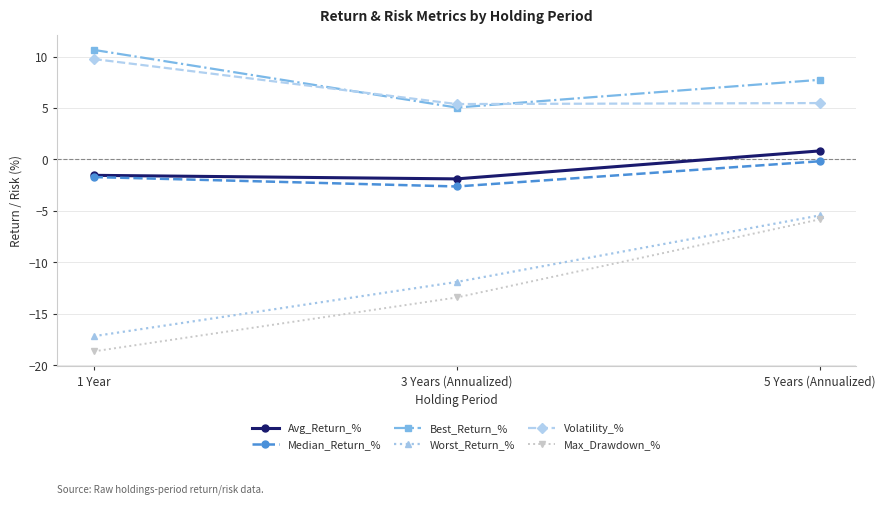

Which category has the lowest value in the Best_Return_% series?

3 Years (Annualized)